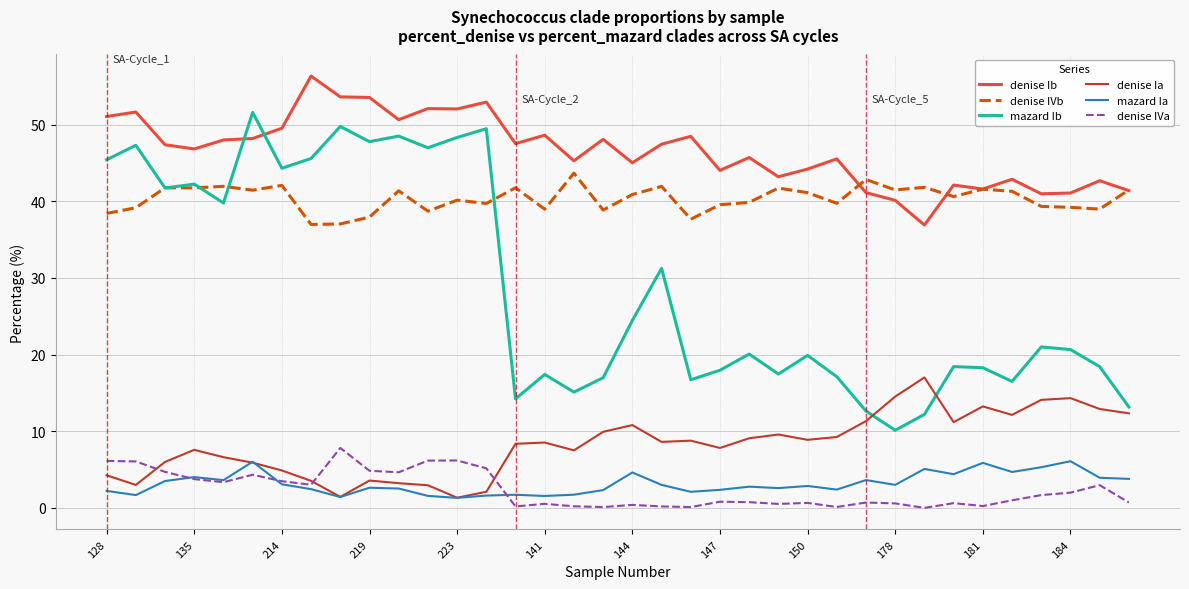

Which series has the largest total across all categories?

denise Ib